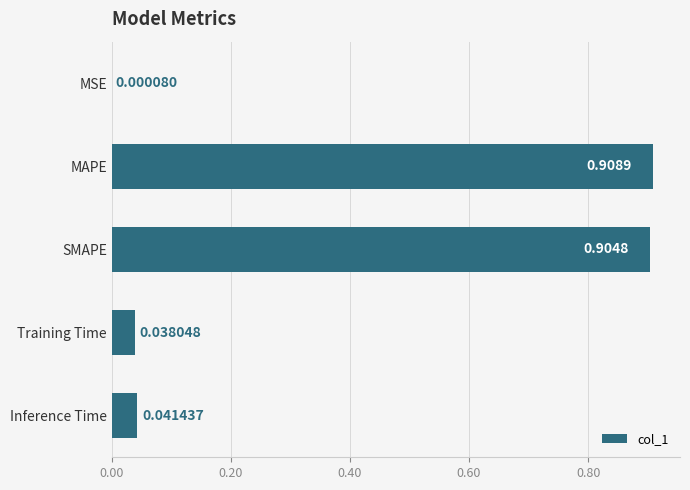

Which has a higher value, MAPE or SMAPE?

MAPE